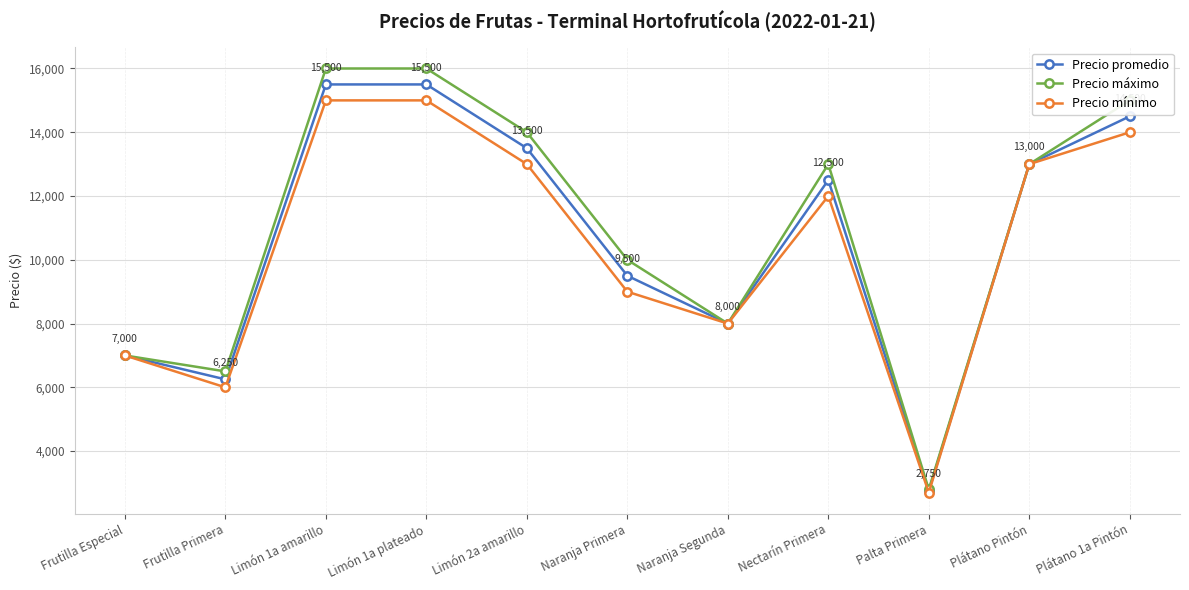

Reading left to right, transcribe all the data shown in this chart.

Precio promedio: Frutilla Especial=7000	Frutilla Primera=6250	Limón 1a amarillo=15500	Limón 1a plateado=15500	Limón 2a amarillo=13500	Naranja Primera=9500	Naranja Segunda=8000	Nectarín Primera=12500	Palta Primera=2750	Plátano Pintón=13000	Plátano 1a Pintón=14500
Precio máximo: Frutilla Especial=7000	Frutilla Primera=6500	Limón 1a amarillo=16000	Limón 1a plateado=16000	Limón 2a amarillo=14000	Naranja Primera=10000	Naranja Segunda=8000	Nectarín Primera=13000	Palta Primera=2800	Plátano Pintón=13000	Plátano 1a Pintón=15000
Precio mínimo: Frutilla Especial=7000	Frutilla Primera=6000	Limón 1a amarillo=15000	Limón 1a plateado=15000	Limón 2a amarillo=13000	Naranja Primera=9000	Naranja Segunda=8000	Nectarín Primera=12000	Palta Primera=2700	Plátano Pintón=13000	Plátano 1a Pintón=14000